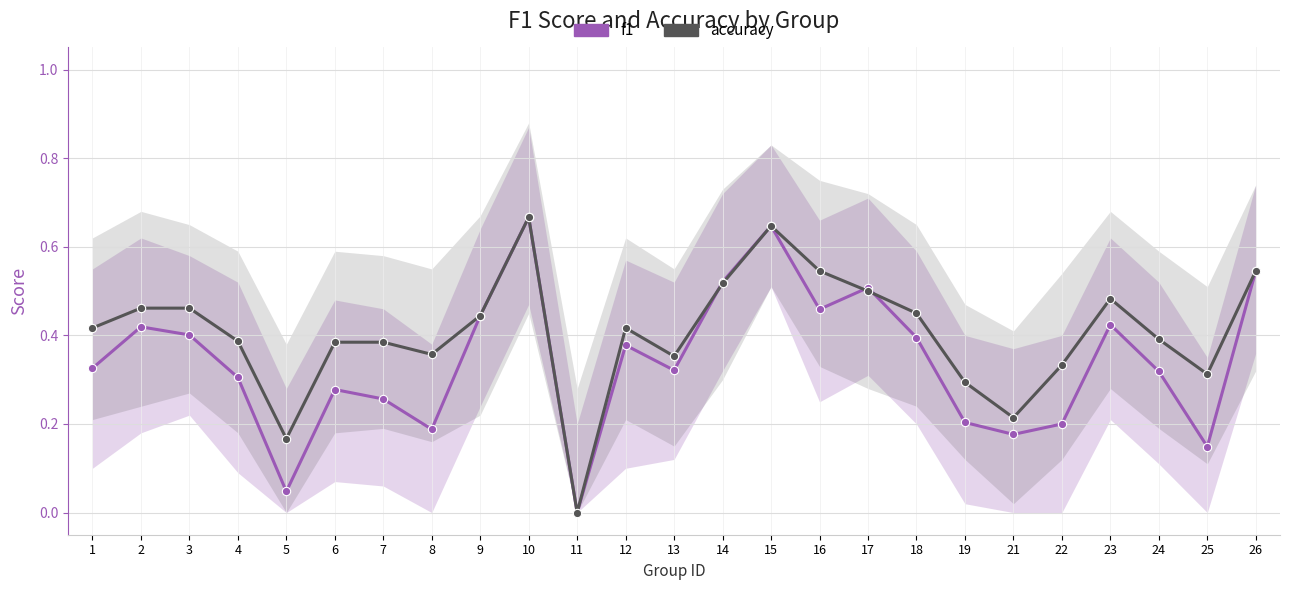

After their last crossing, which series has the higher values: f1 or accuracy?

accuracy